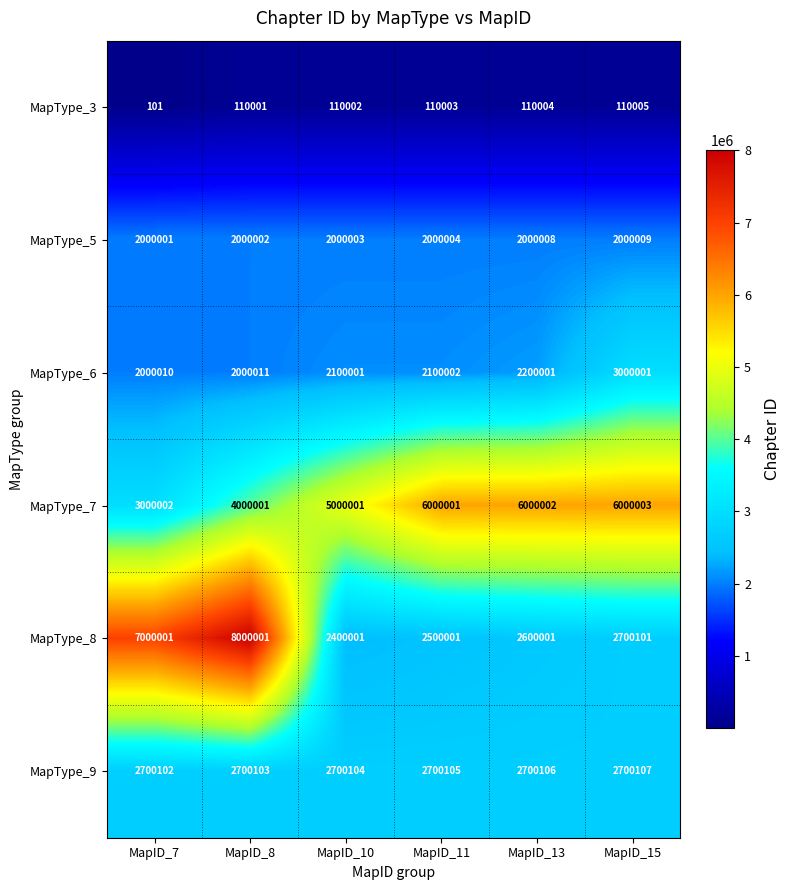

The value of MapType_5 at MapID_8 is 873383. True or false?

False